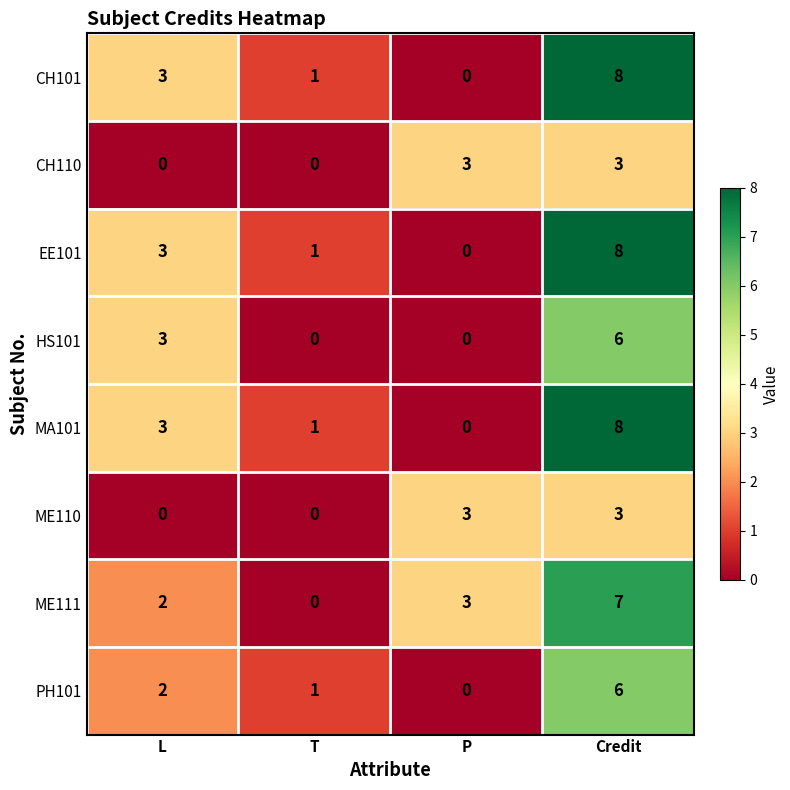

How many positive values does the MA101 series have?

3